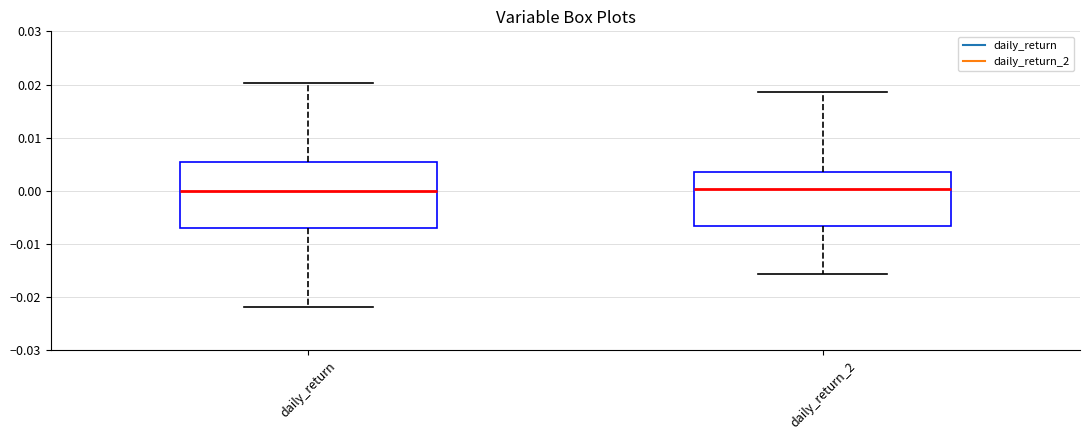

Where does the upper whisker of the box for daily_return_2 end on the y-axis? The values are not printed on the chart, so give them approximately, as read against the axis.

0.019